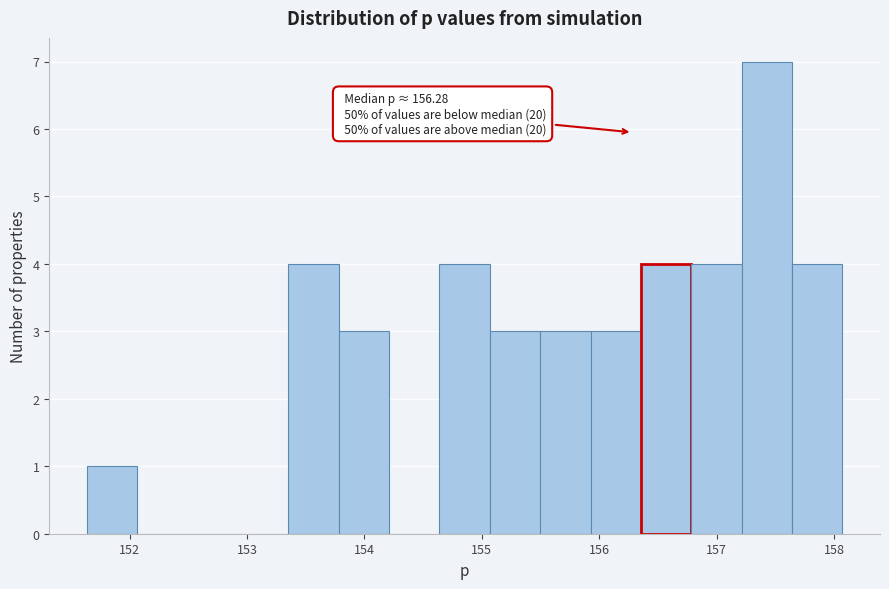

Over which range of the x-axis is the bar tallest?

157.2 to 157.6